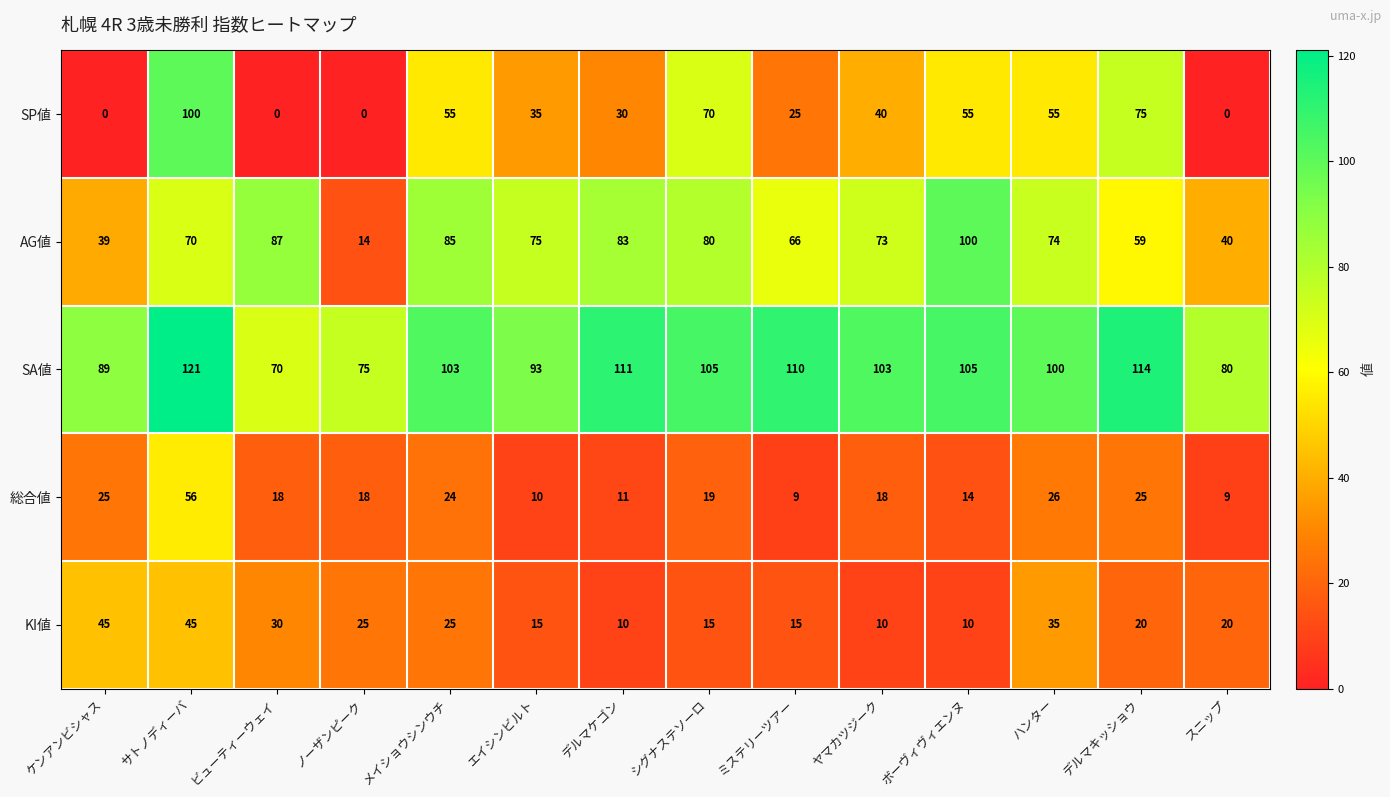

How many distinct data groups are displayed?

5